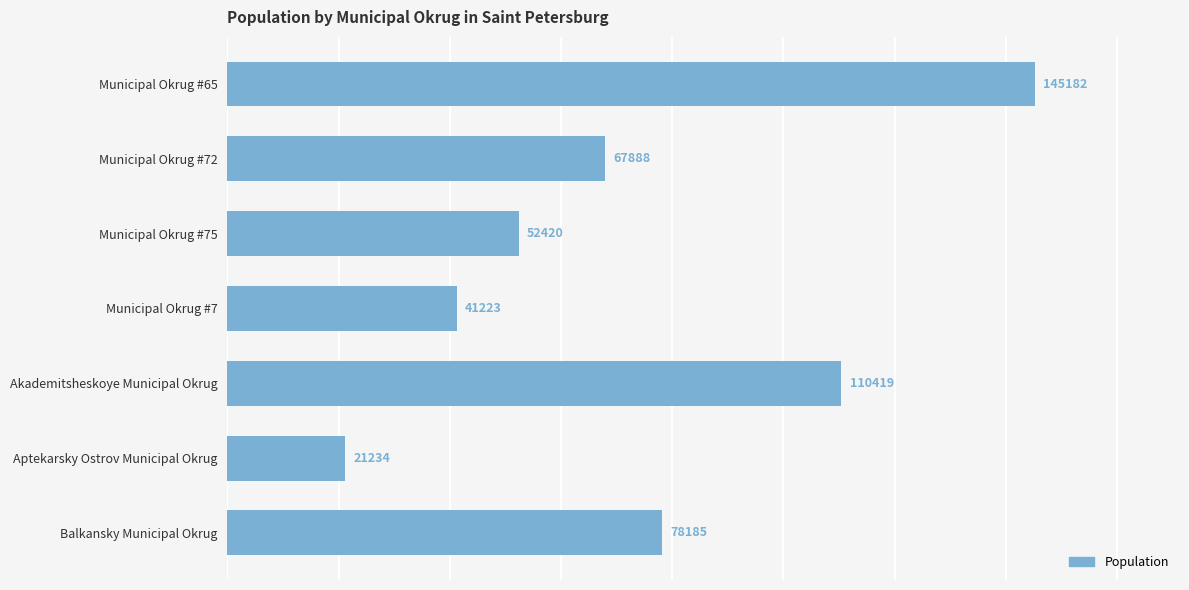

What is the sum of all values?

516551